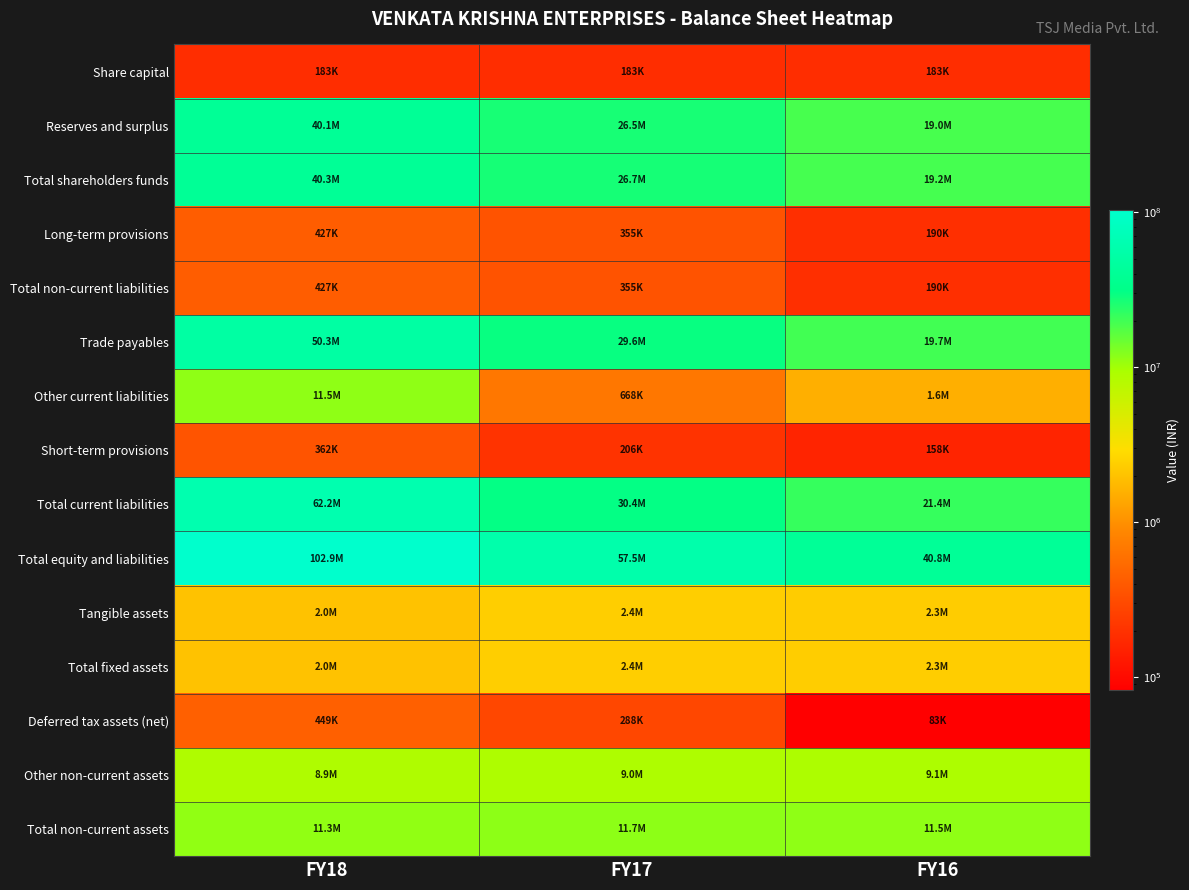

Reading left to right, list all the values displayed in this chart.

Share capital: FY18=183330	FY17=183330	FY16=183330
Reserves and surplus: FY18=40081679	FY17=26533934	FY16=19013393
Total shareholders funds: FY18=40265009	FY17=26717264	FY16=19196723
Long-term provisions: FY18=427028	FY17=355330	FY16=190454
Total non-current liabilities: FY18=427028	FY17=355330	FY16=190454
Trade payables: FY18=50338921	FY17=29573469	FY16=19730393
Other current liabilities: FY18=11524132	FY17=667683	FY16=1556707
Short-term provisions: FY18=361707	FY17=206177	FY16=158352
Total current liabilities: FY18=62224760	FY17=30447329	FY16=21445452
Total equity and liabilities: FY18=102916797	FY17=57519923	FY16=40832629
Tangible assets: FY18=2006250	FY17=2378634	FY16=2323278
Total fixed assets: FY18=2012665	FY17=2389666	FY16=2338927
Deferred tax assets (net): FY18=449114	FY17=288052	FY16=82663
Other non-current assets: FY18=8858897	FY17=8993526	FY16=9110917
Total non-current assets: FY18=11320676	FY17=11671244	FY16=11532507